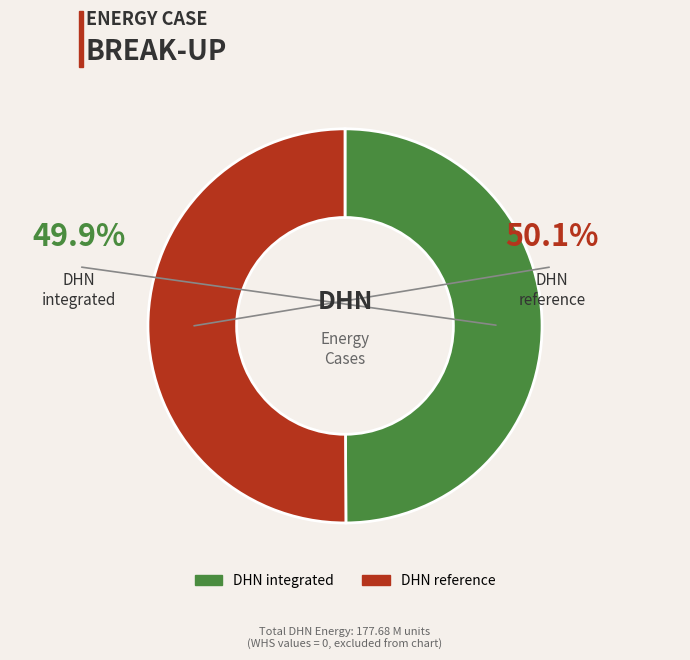

What is the ratio of the value at DHN reference to the value at DHN integrated?

1.0